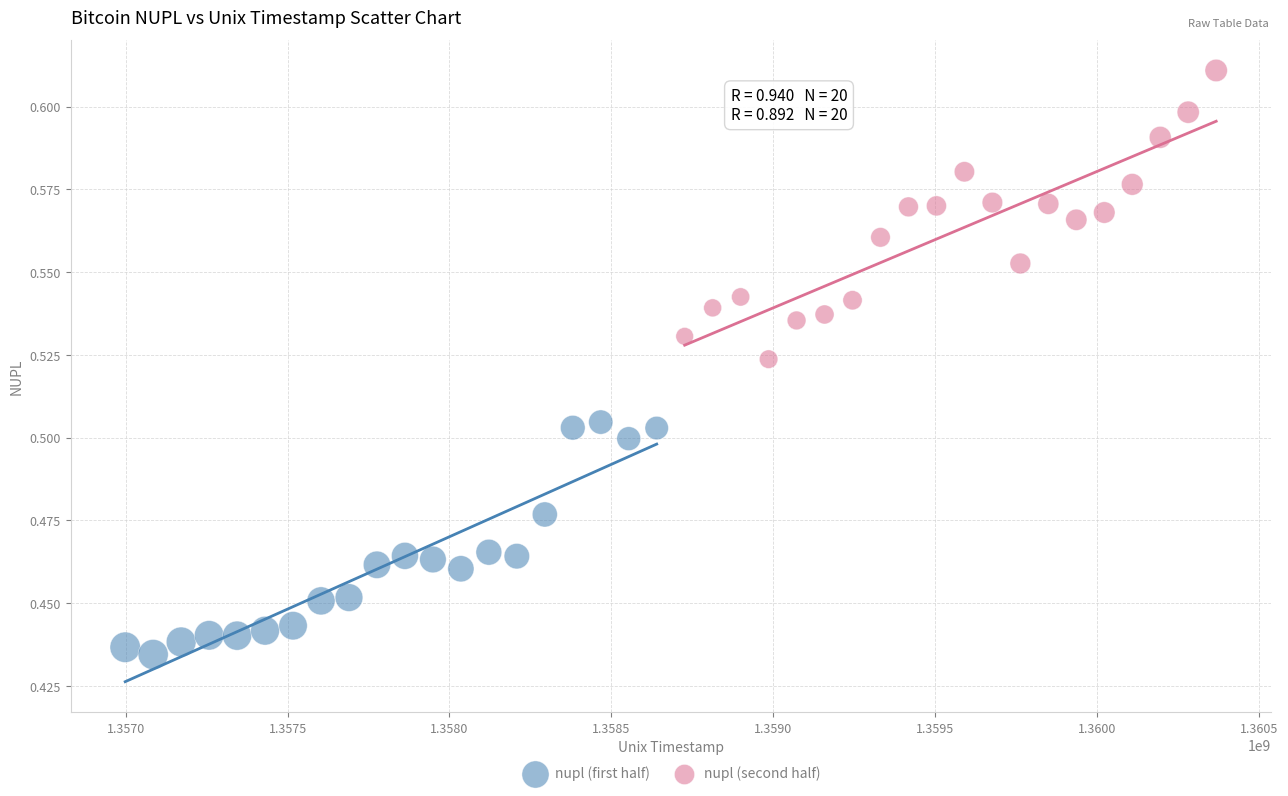

What are all the series names shown in the legend?

nupl (first half), nupl (second half)